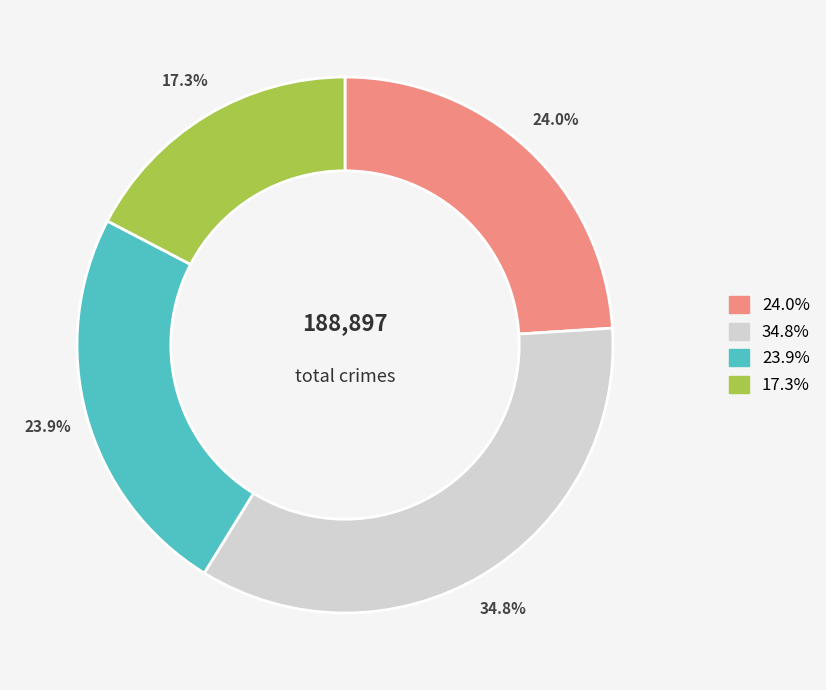

Does any single category account for the majority?

No